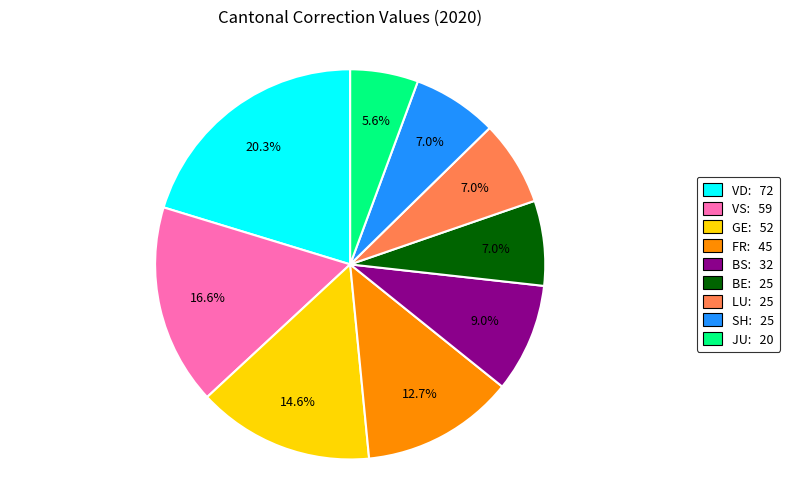

Does BE: 25 represent more than half of the total?

No